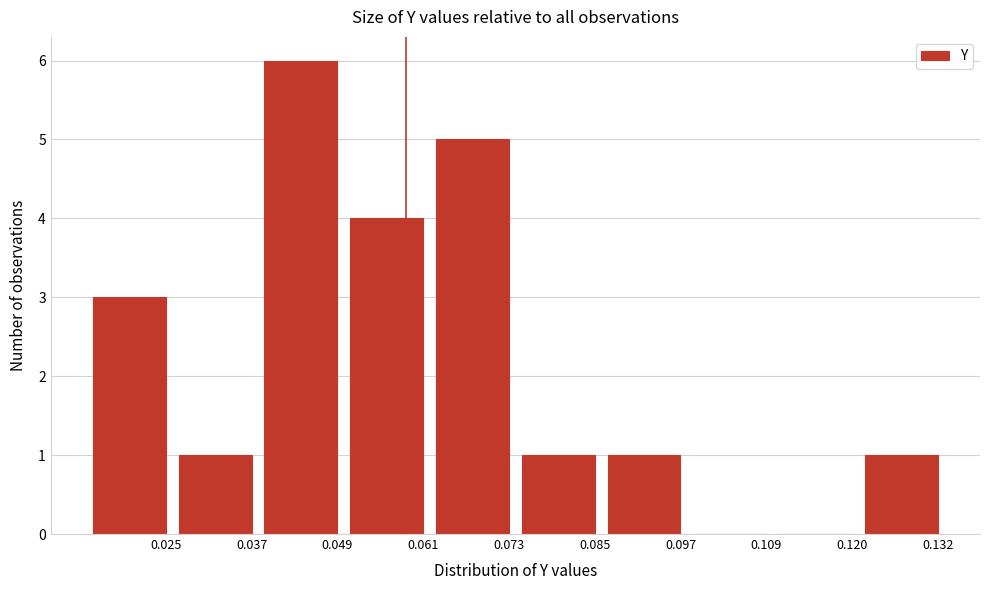

Reading right to left, extract all data points from this chart.

0.132=1	0.120=0	0.109=0	0.097=1	0.085=1	0.073=5	0.061=4	0.049=6	0.037=1	0.025=3